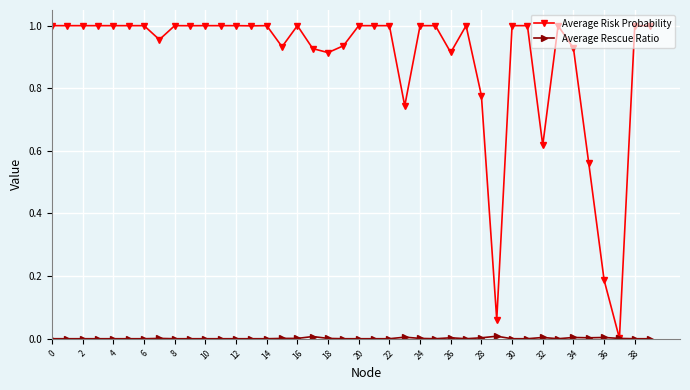

Which series has the largest total across all categories?

Average Risk Probability